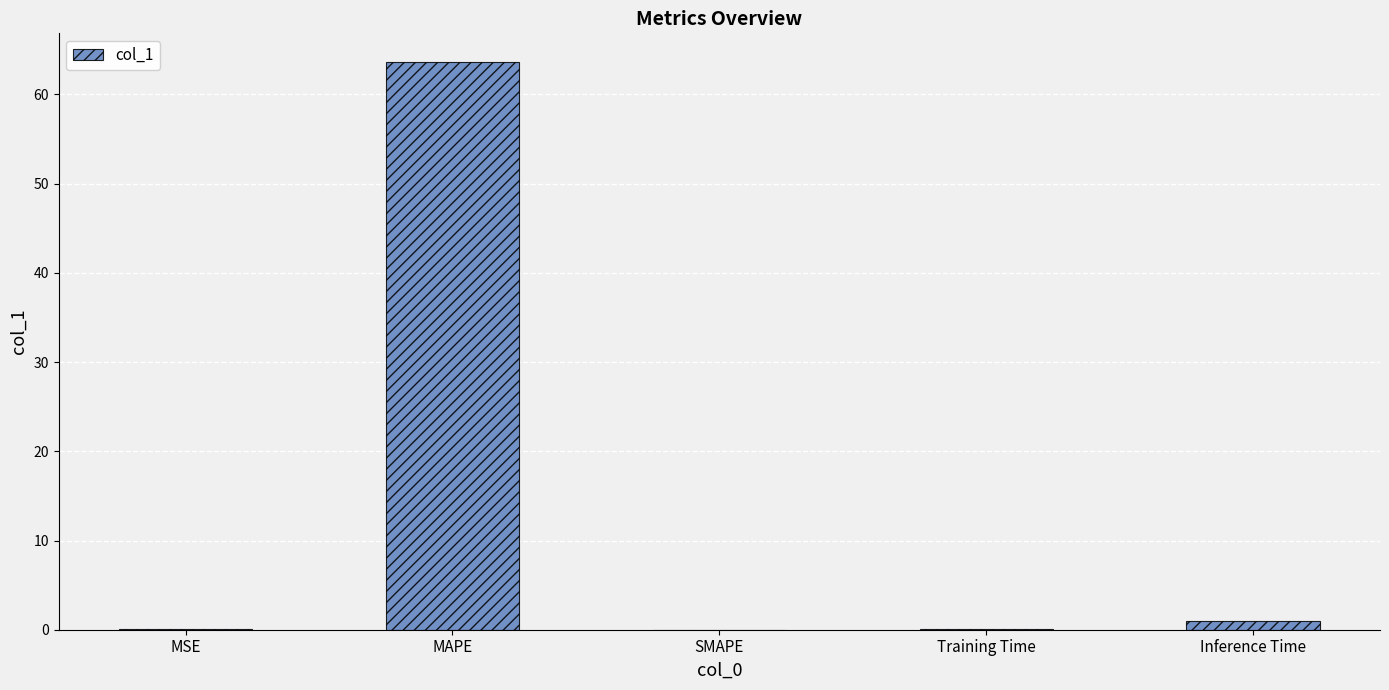

Which has a higher value, Training Time or MAPE?

MAPE